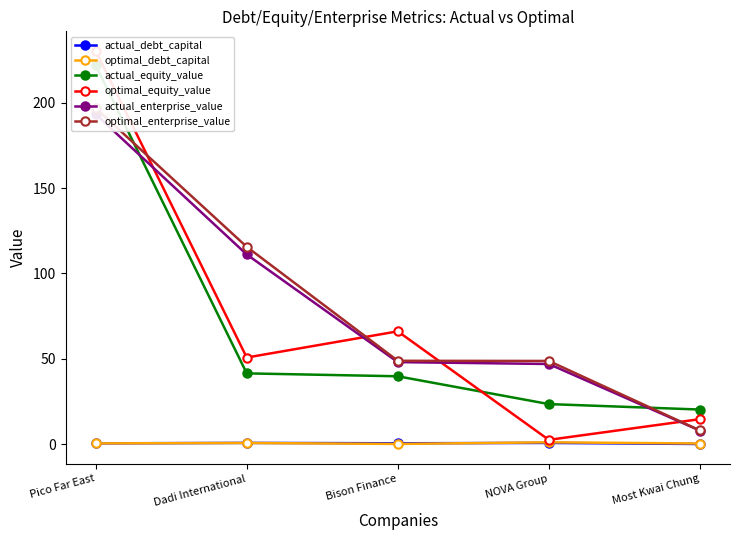

What is the approximate value of optimal_equity_value at NOVA Group?

2.4